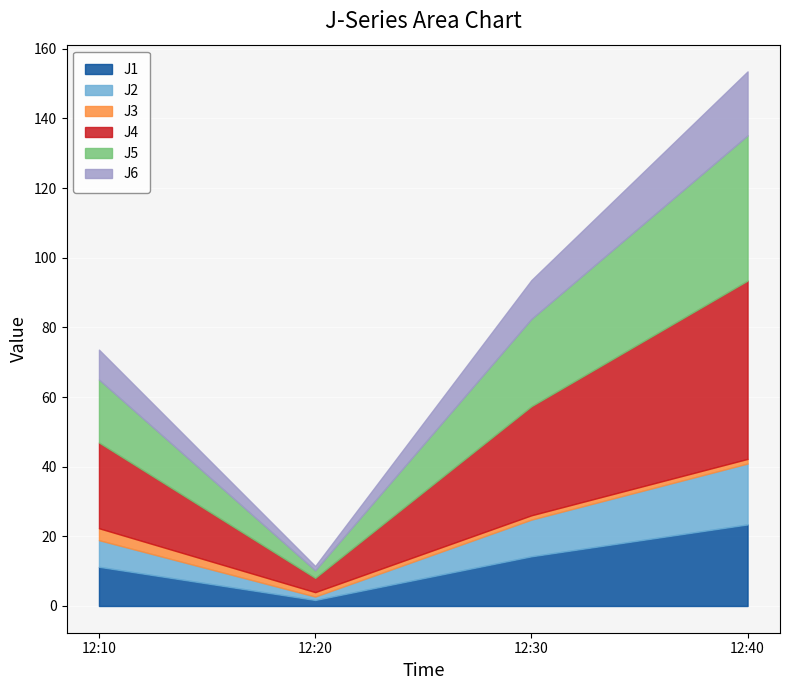

Which category has the highest value across all series?

2022-09-05 12:40:00